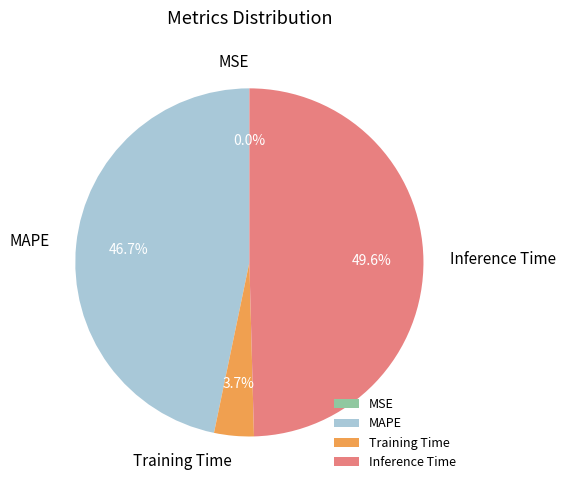

Count the number of slices in the pie.

4